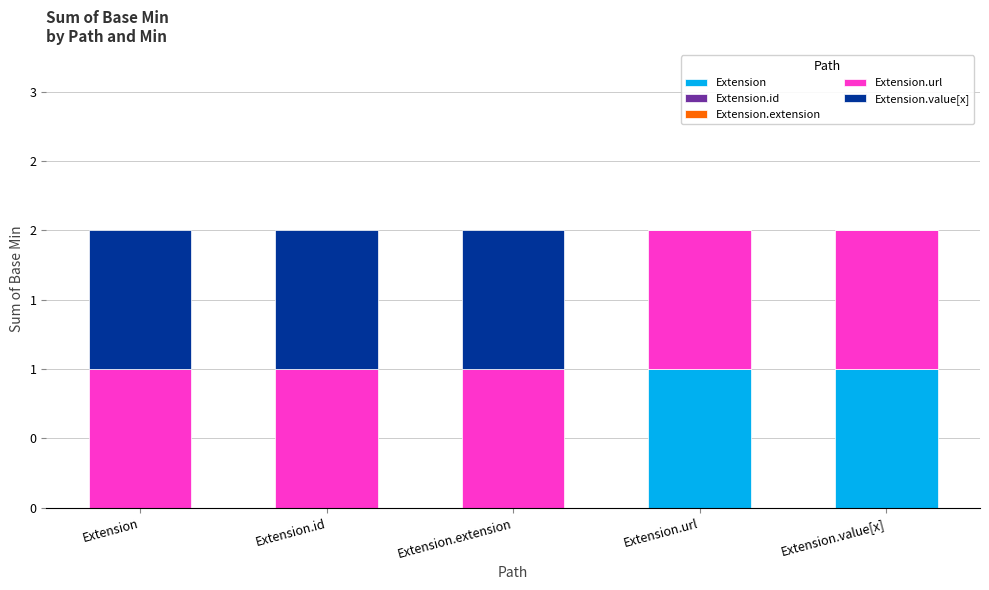

Does the chart contain stacked bars?

Yes